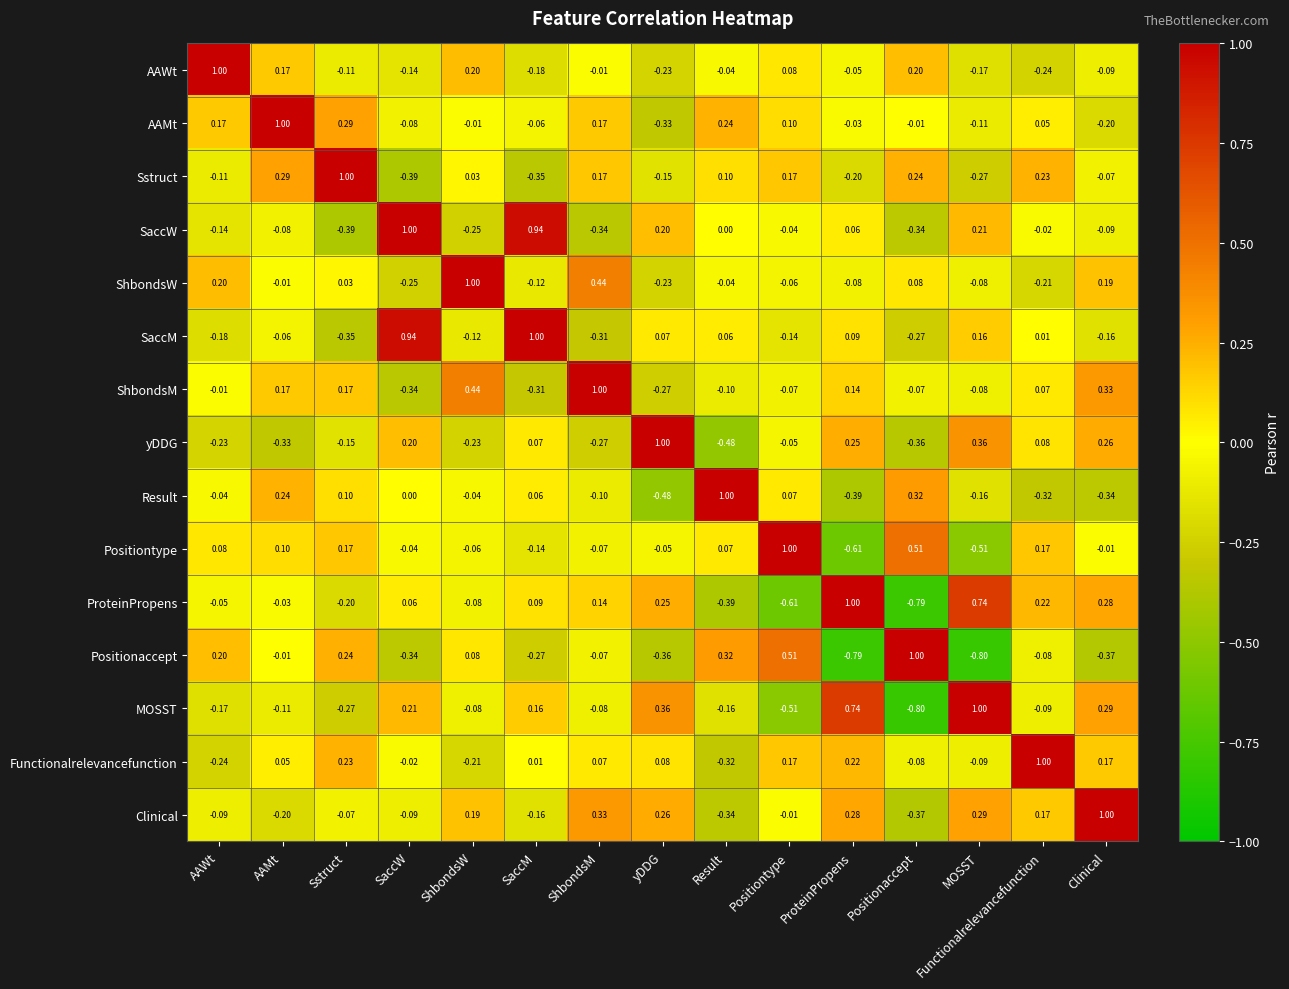

How many distinct data groups are displayed?

15